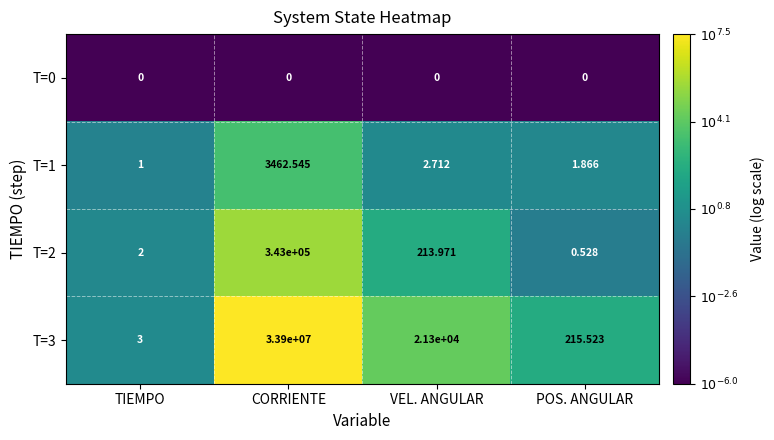

Which series has the largest total across all categories?

T=3